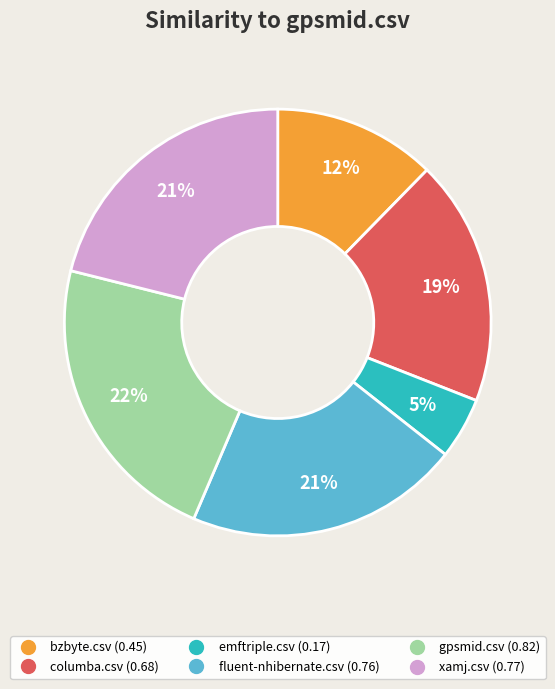

Combined, do emftriple.csv and xamj.csv account for over 50%?

No